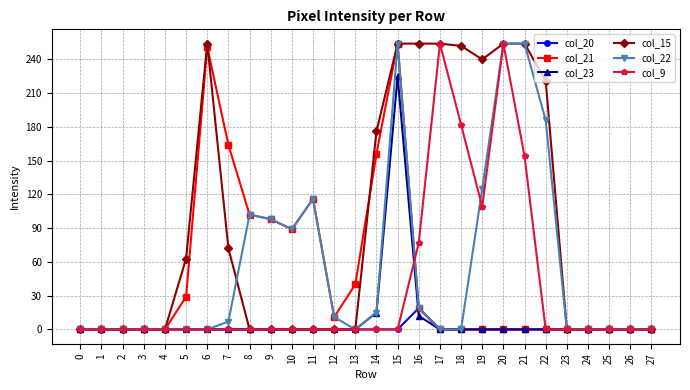

Reading left to right, what are all the values shown in this chart?

col_20: 0=0	1=0	2=0	3=0	4=0	5=0	6=0	7=0	8=0	9=0	10=0	11=0	12=0	13=0	14=0	15=0	16=19	17=0	18=0	19=0	20=0	21=0	22=0	23=0	24=0	25=0	26=0	27=0
col_21: 0=0	1=0	2=0	3=0	4=0	5=29	6=251	7=164	8=102	9=98	10=89	11=116	12=11	13=40	14=156	15=254	16=19	17=0	18=0	19=0	20=0	21=0	22=0	23=0	24=0	25=0	26=0	27=0
col_23: 0=0	1=0	2=0	3=0	4=0	5=0	6=0	7=0	8=0	9=0	10=0	11=0	12=0	13=0	14=15	15=225	16=12	17=0	18=0	19=0	20=0	21=0	22=0	23=0	24=0	25=0	26=0	27=0
col_15: 0=0	1=0	2=0	3=0	4=0	5=63	6=254	7=72	8=0	9=0	10=0	11=0	12=0	13=0	14=176	15=254	16=254	17=254	18=252	19=240	20=254	21=254	22=221	23=0	24=0	25=0	26=0	27=0
col_22: 0=0	1=0	2=0	3=0	4=0	5=0	6=0	7=7	8=102	9=98	10=89	11=116	12=11	13=0	14=15	15=254	16=19	17=0	18=0	19=125	20=254	21=254	22=186	23=0	24=0	25=0	26=0	27=0
col_9: 0=0	1=0	2=0	3=0	4=0	5=0	6=0	7=0	8=0	9=0	10=0	11=0	12=0	13=0	14=0	15=0	16=77	17=254	18=182	19=109	20=254	21=154	22=0	23=0	24=0	25=0	26=0	27=0